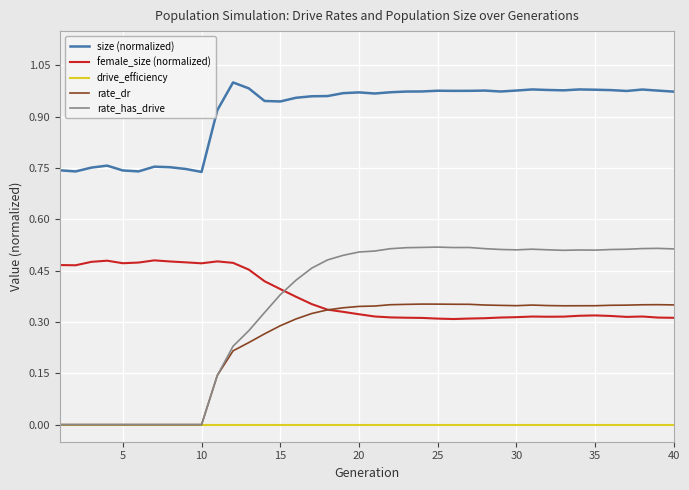

Which series has the widest spread of values?

rate_has_drive